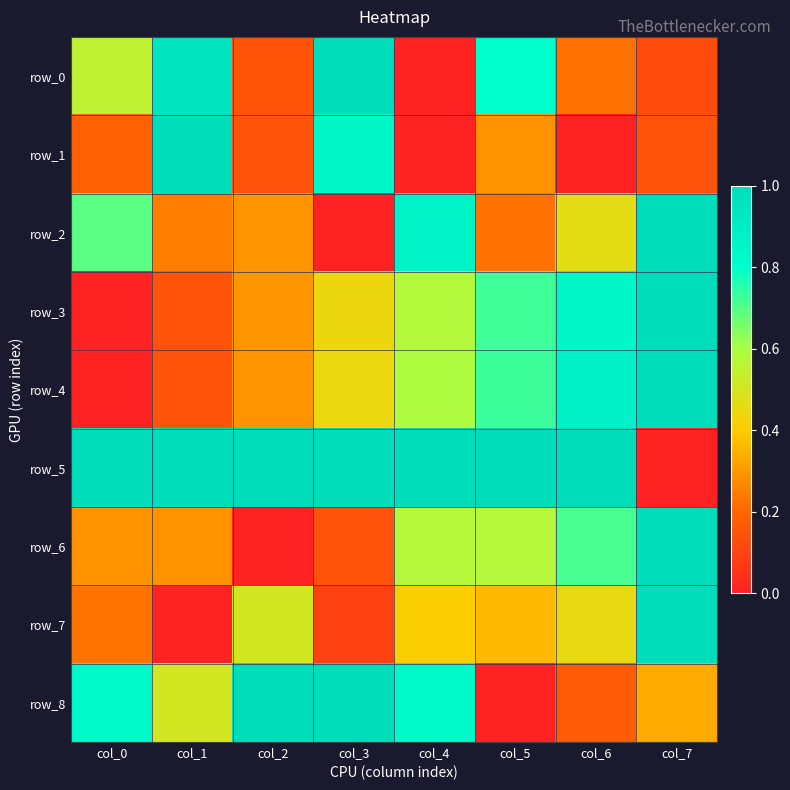

What is the spread (max minus min) of values at col_3?

1.0